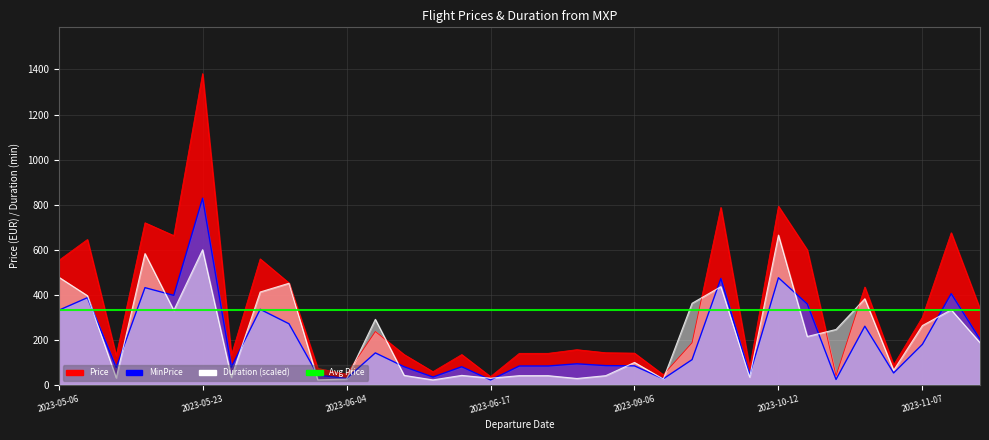

What is the difference between the highest and lowest values at 2023-06-21?

99.1